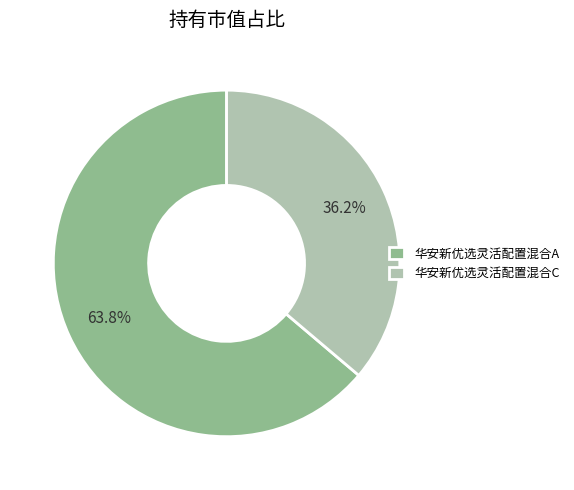

Does any single category account for the majority?

Yes